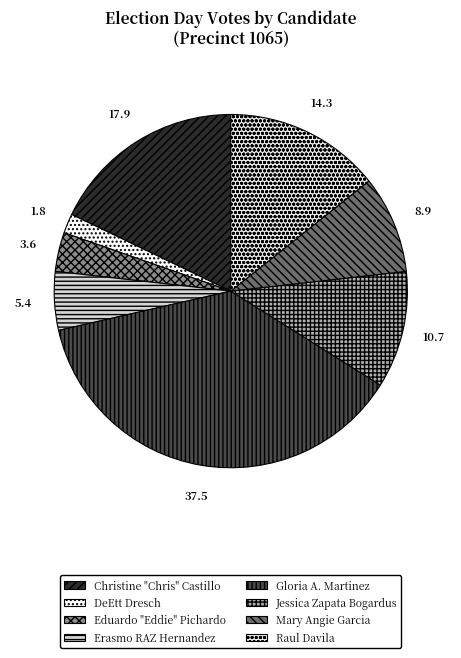

Rank the categories by value from lowest to highest.

DeEtt Dresch, Eduardo "Eddie" Pichardo, Erasmo RAZ Hernandez, Mary Angie Garcia, Jessica Zapata Bogardus, Raul Davila, Christine "Chris" Castillo, Gloria A. Martinez